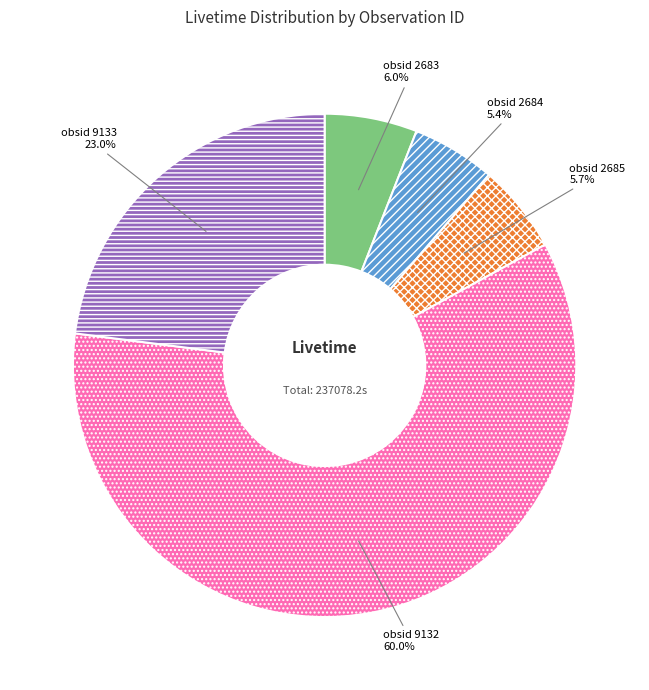

What is the ratio of the value at obsid 9133 to the value at obsid 2684?

4.3